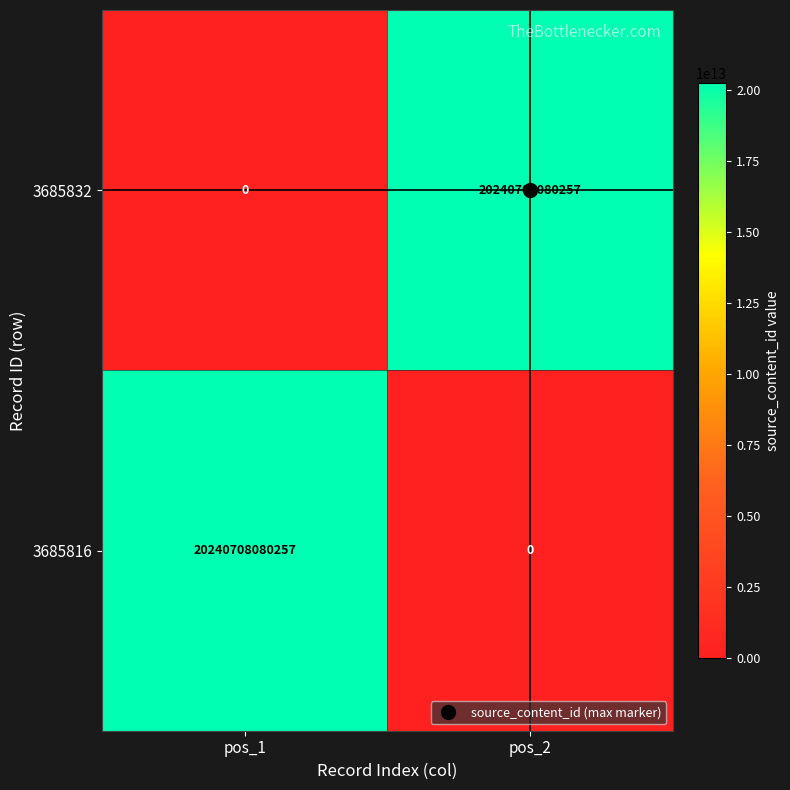

True or false: 3685832 has a value of -9188391267695 at pos_1.

False